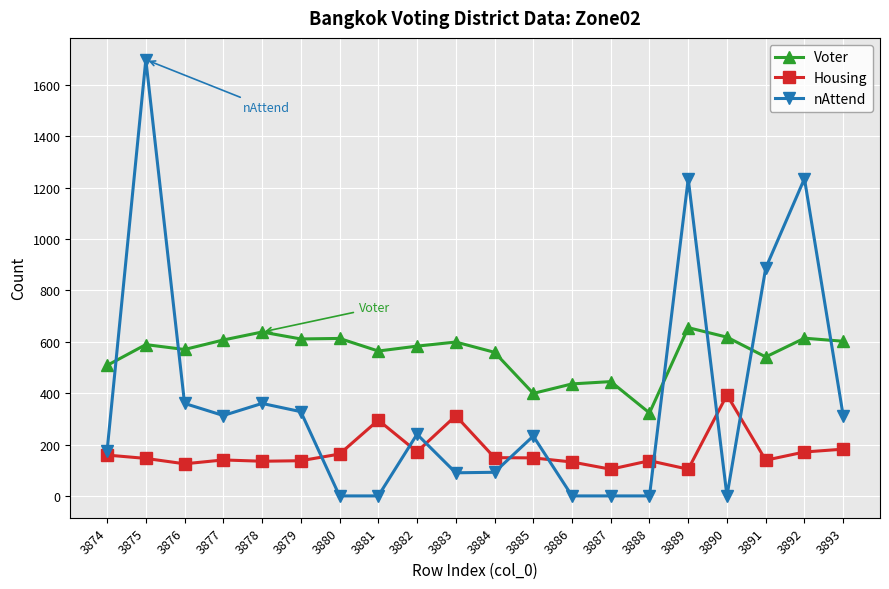

What is the sum of the nAttend values at 3885 and 3888?

233